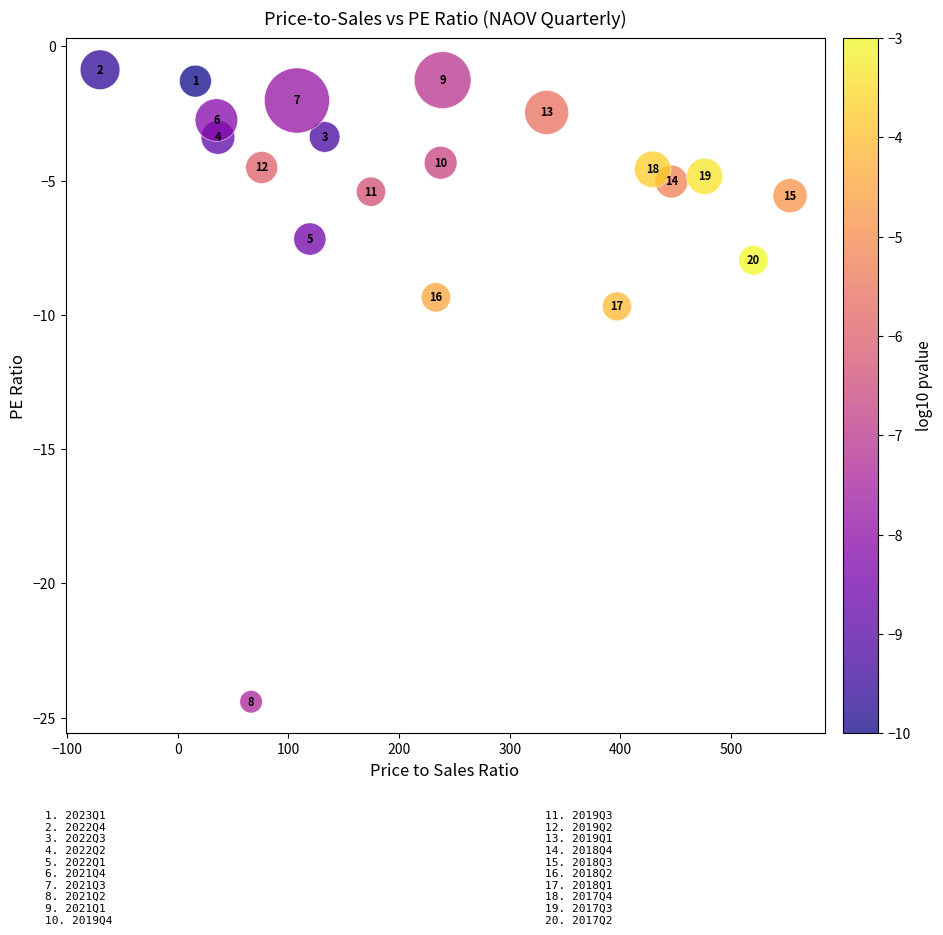

What Y value in the scatter plot is closest to -12?

-9.7